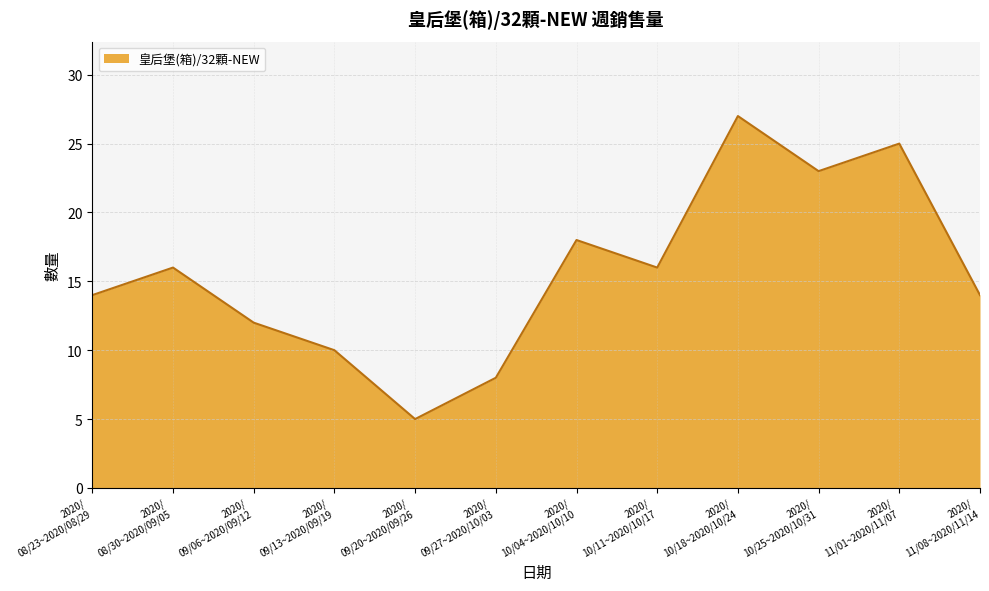

Where is the first local minimum?

2020/
09/20~2020/09/26